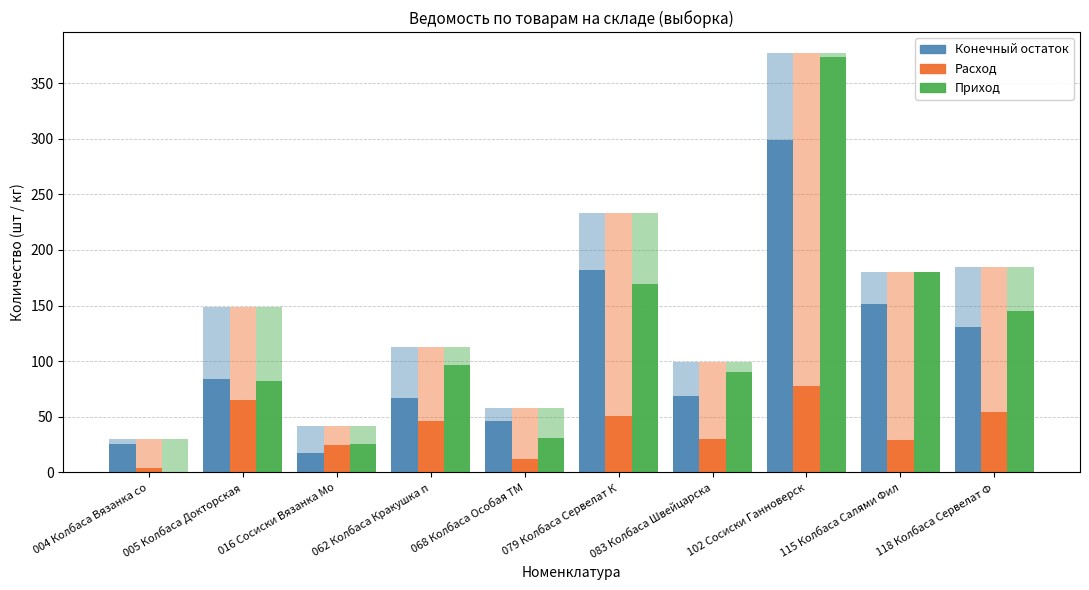

How many bars are there in total?

30